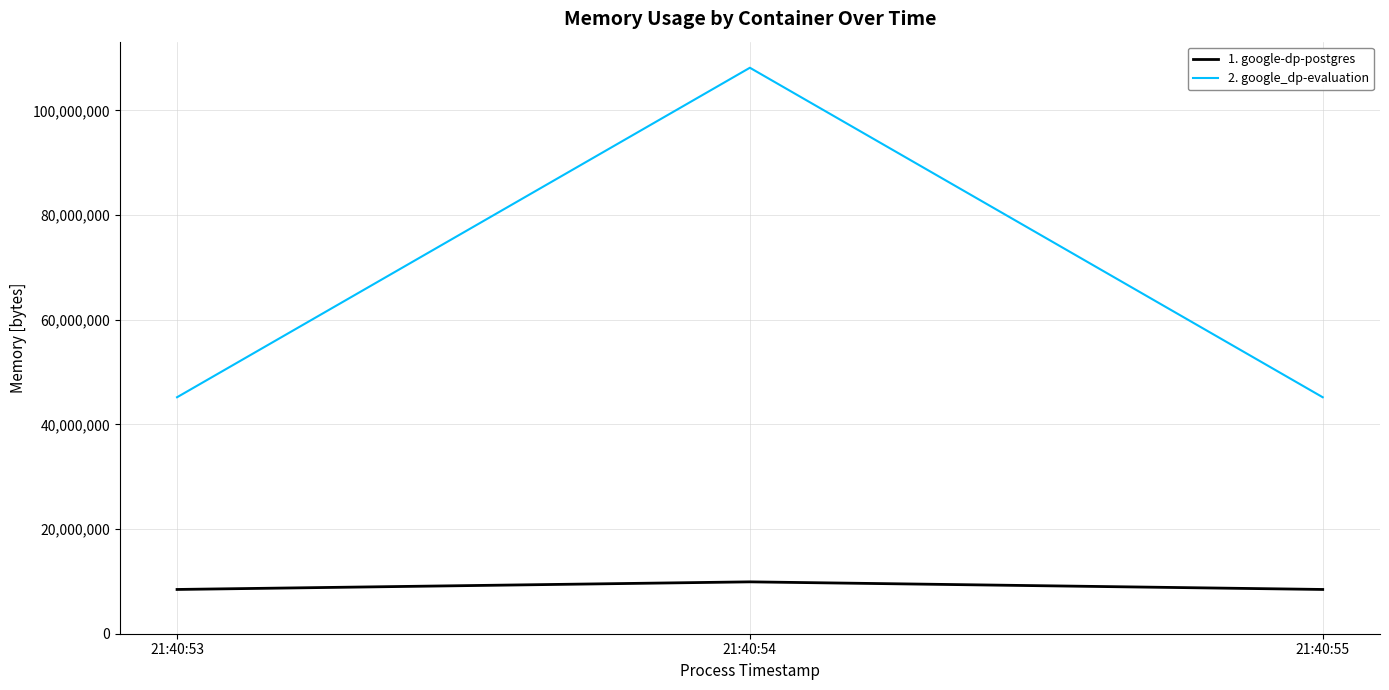

Rank the series at 21:40:55 from lowest to highest value.

1. google-dp-postgres, 2. google_dp-evaluation